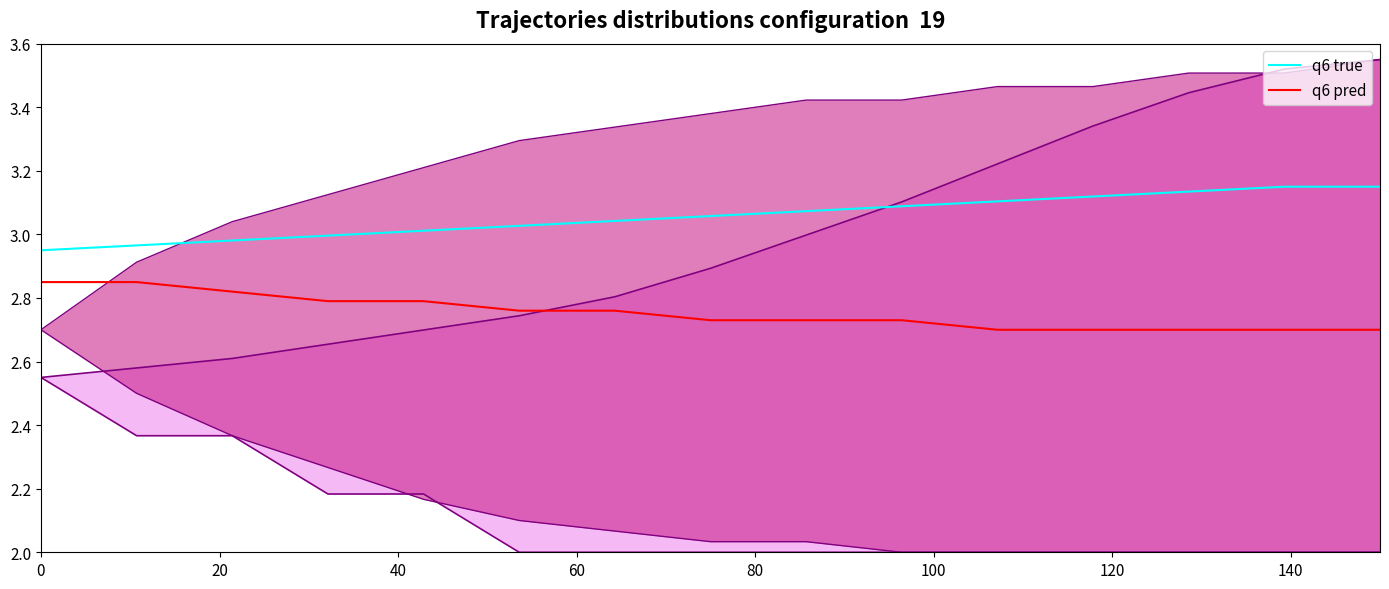

True or false: q6 pred and q6 true intersect in this chart.

False